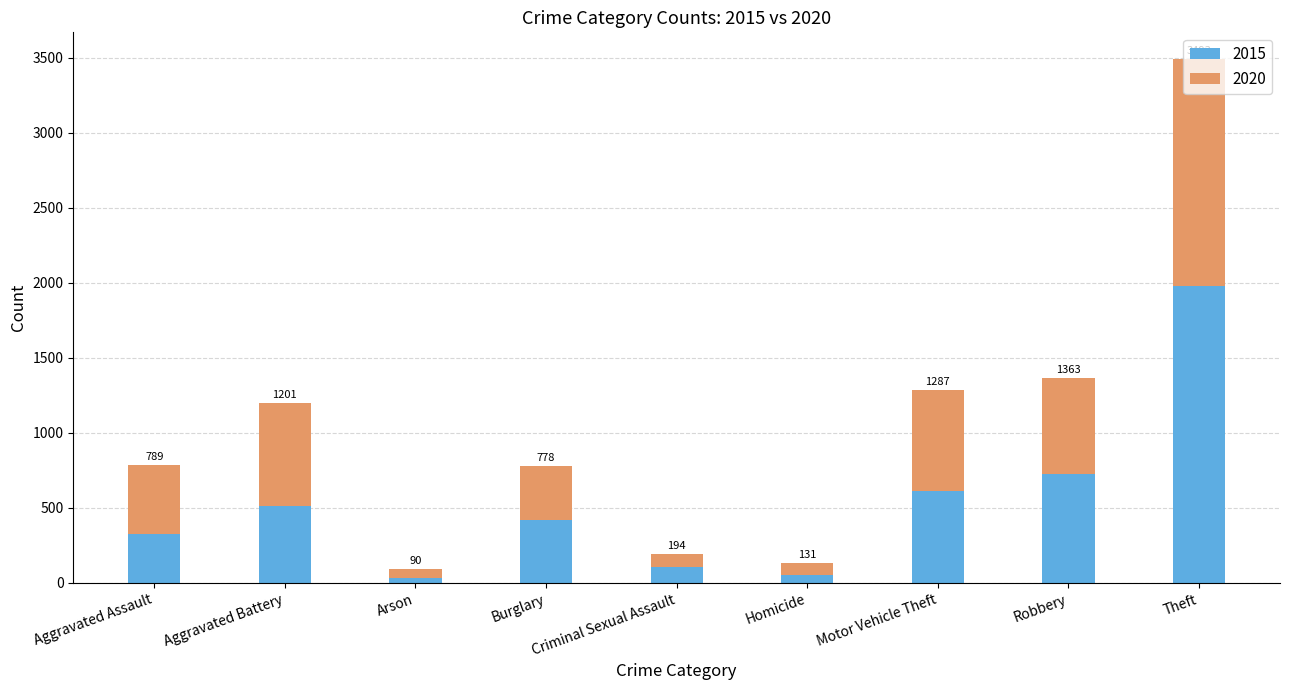

Does the chart contain stacked bars?

Yes